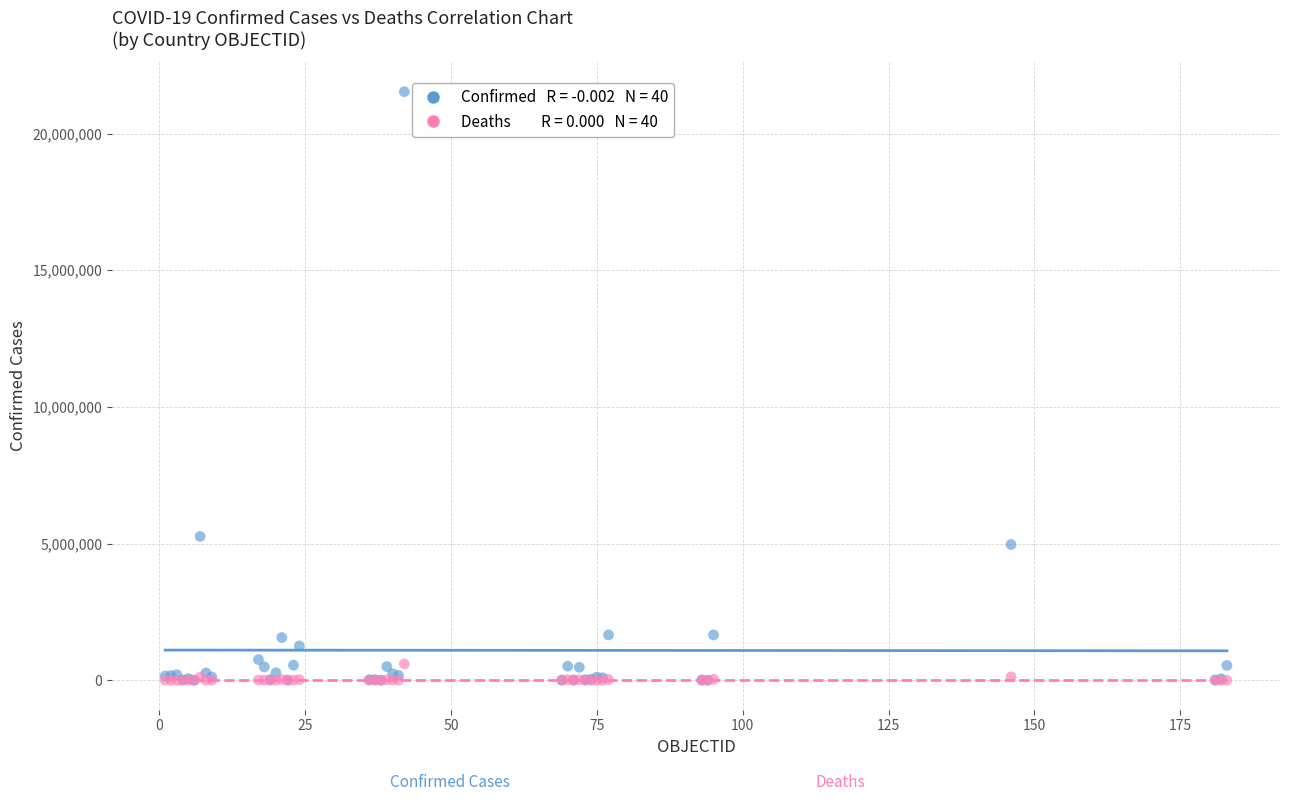

Across all series, what Y value is closest to 10766280?

5264305